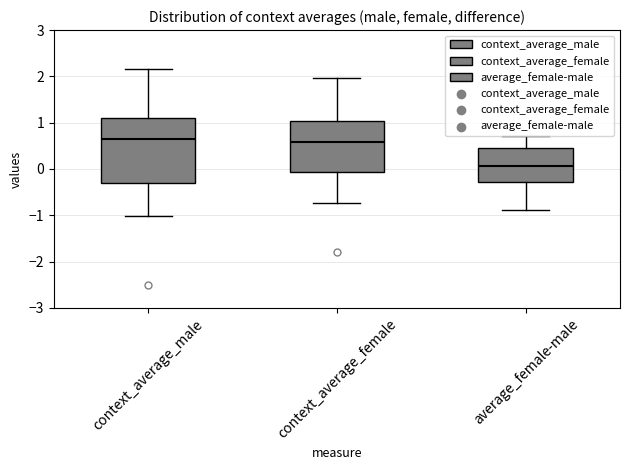

Which box's median line is the lowest?

average_female-male